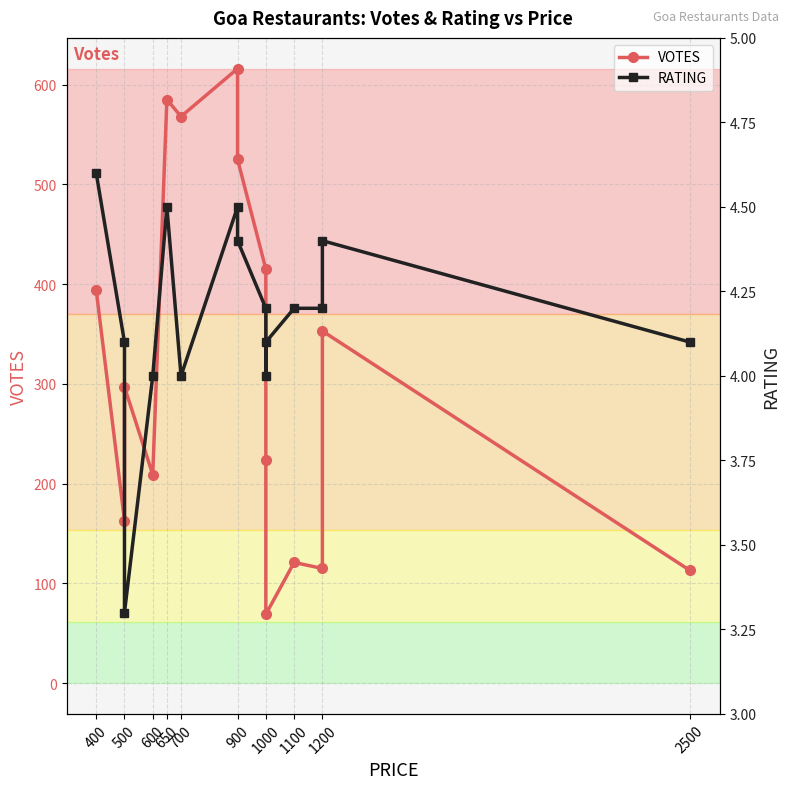

Which series has the largest total across all categories?

VOTES